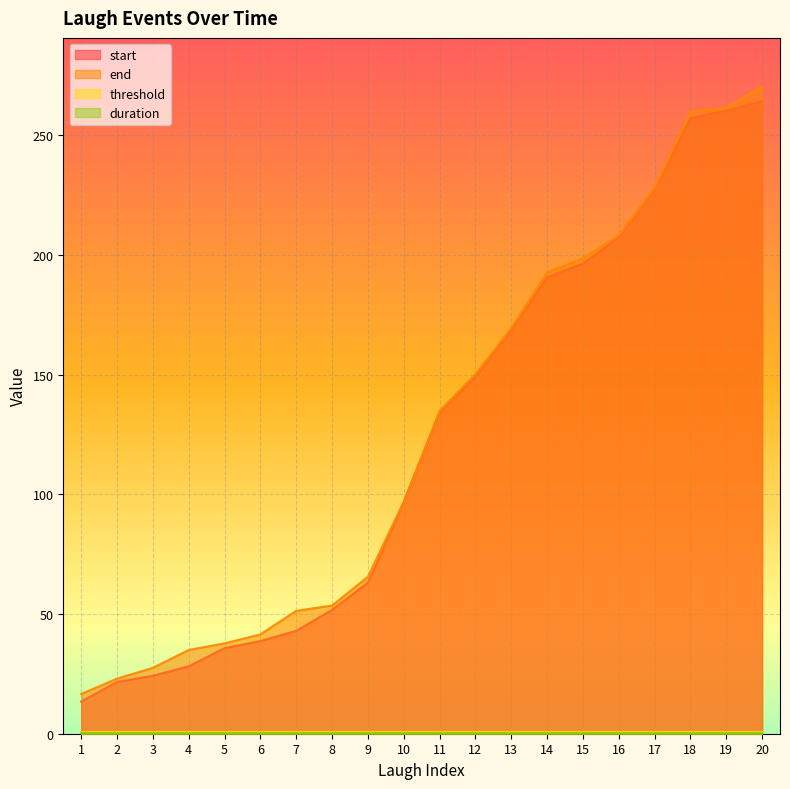

What is the difference between the highest and lowest values at 19?

261.1